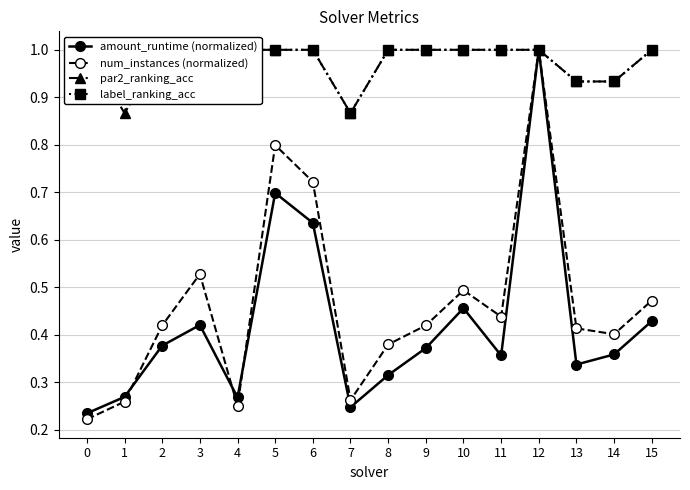

Which has a higher value, 10 or 14?

10